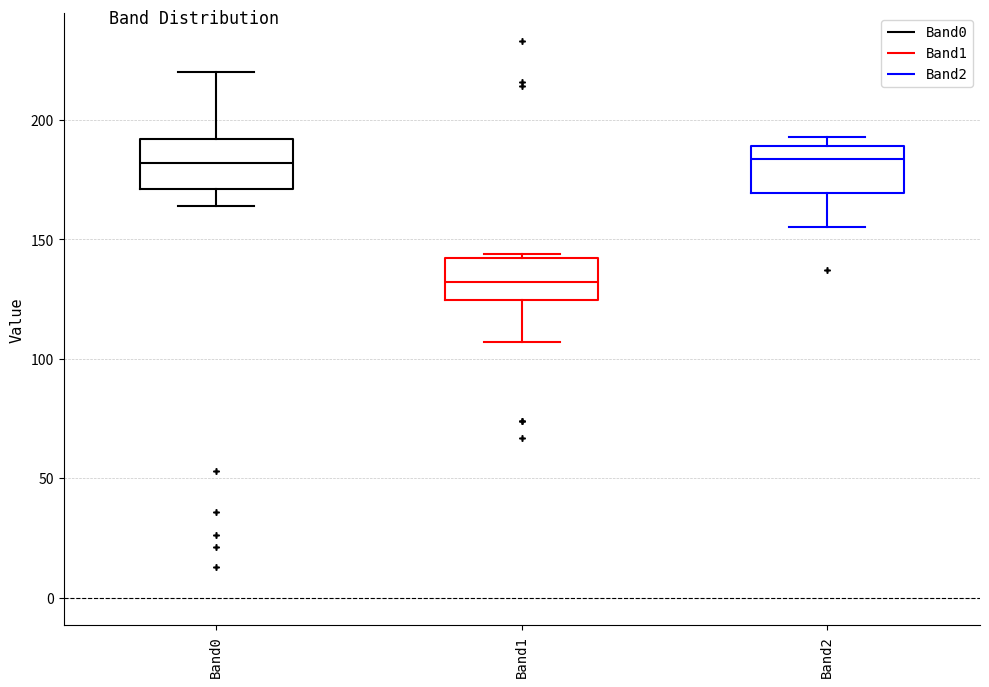

Where does the lower whisker of the box for Band1 end on the y-axis? The values are not printed on the chart, so give them approximately, as read against the axis.

105